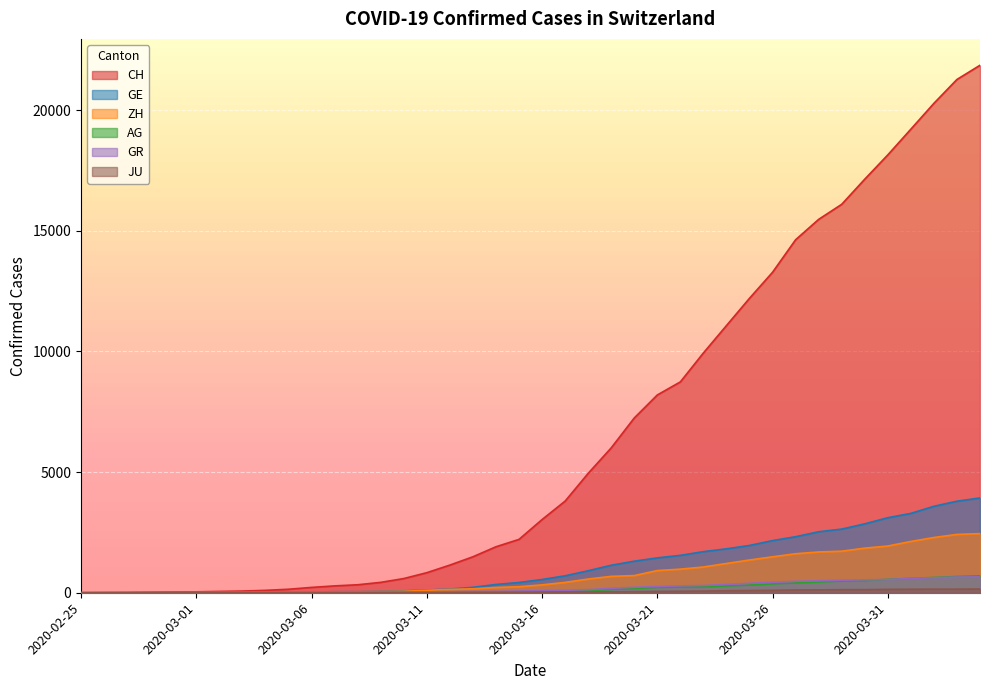

At which label does JU reach its minimum?

2020-02-25